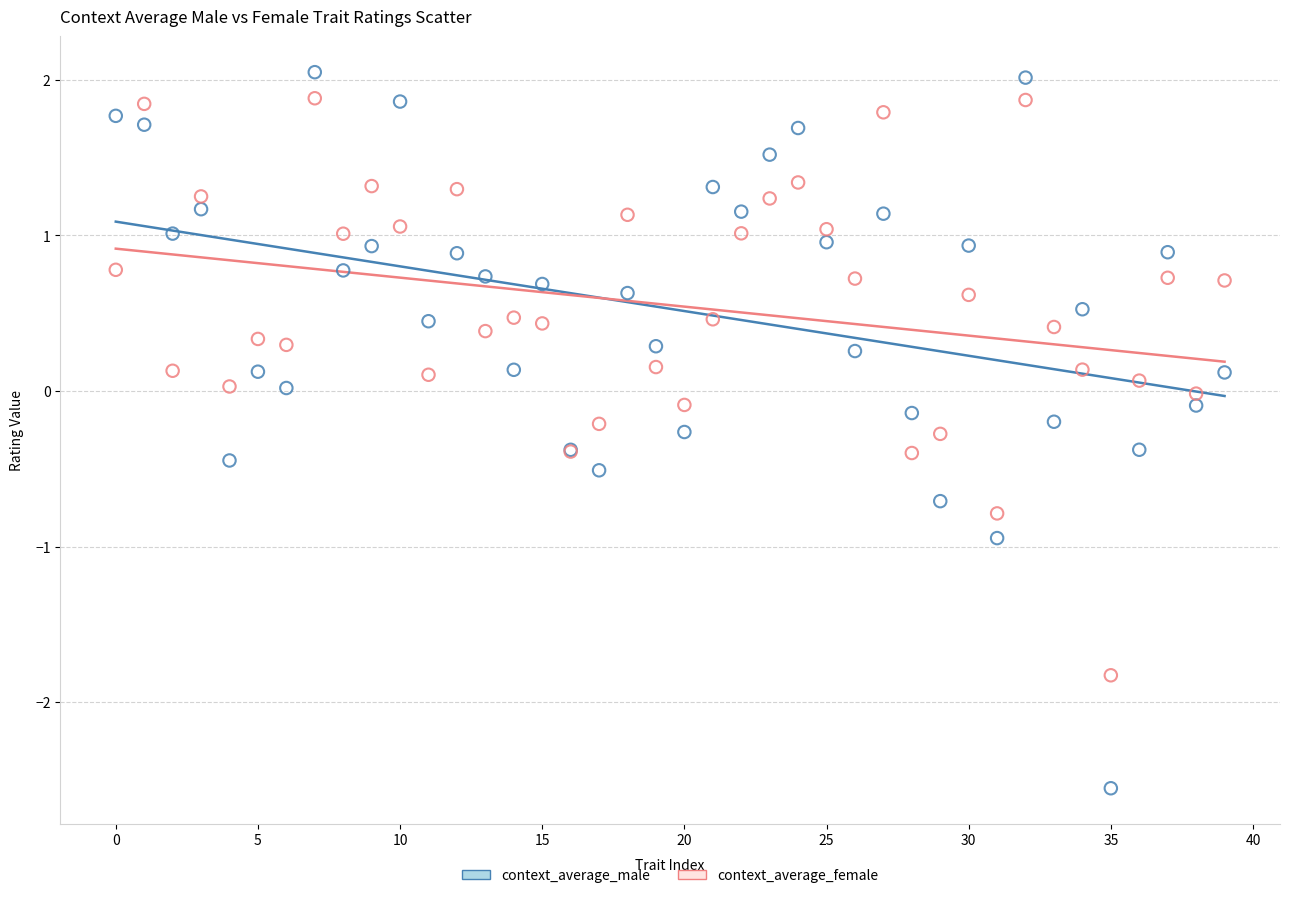

Which series contains the highest Y value?

context_average_male